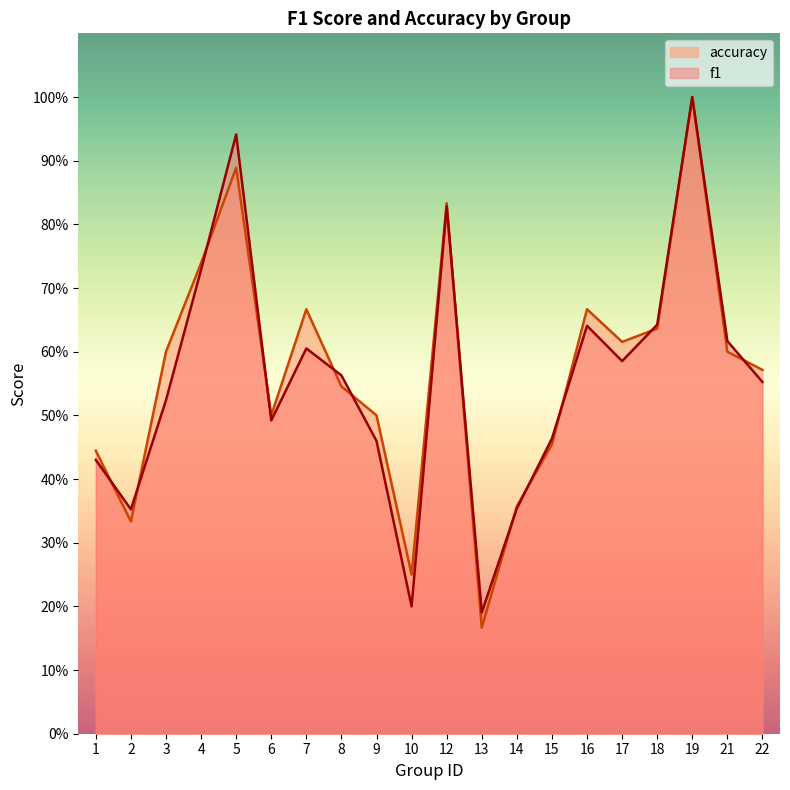

What is the value of the f1 point at the 1st from the left?

0.4